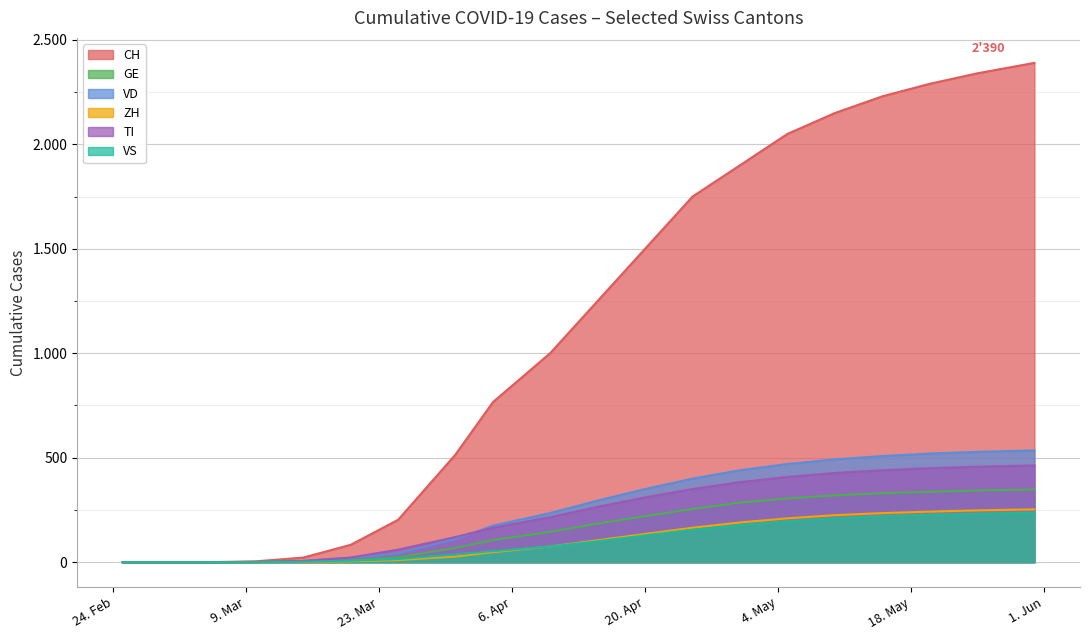

What is the maximum value shown in the chart?

2390